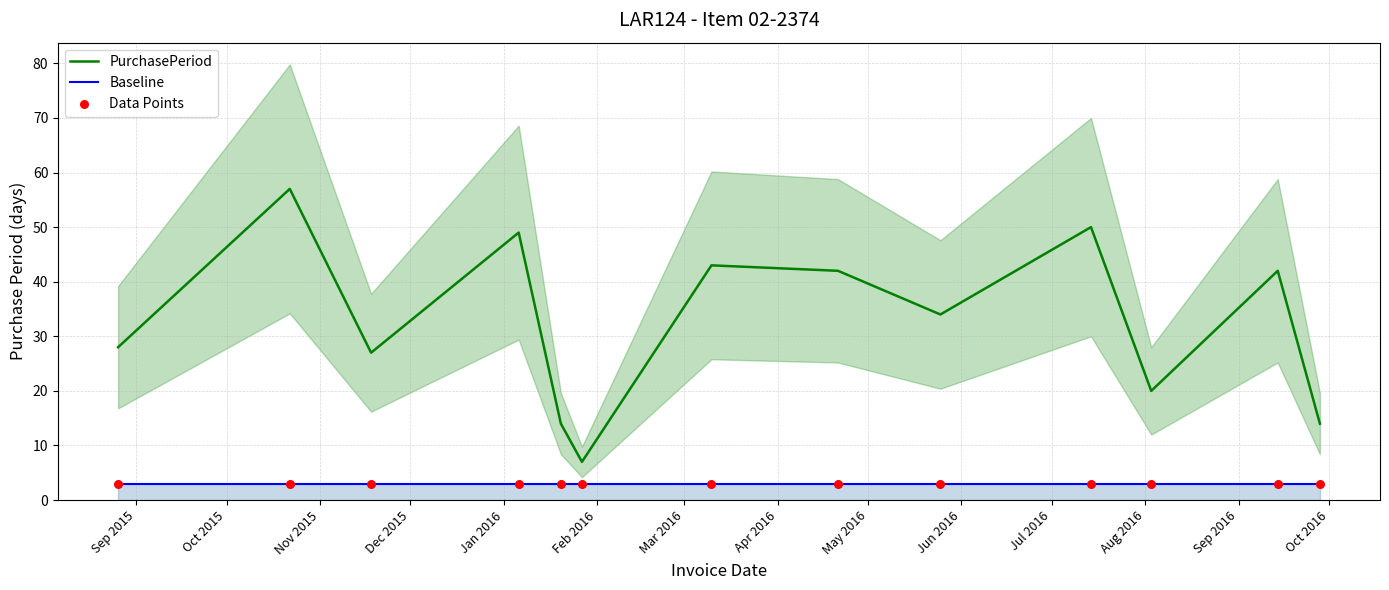

Which series has the largest total across all categories?

PurchasePeriod